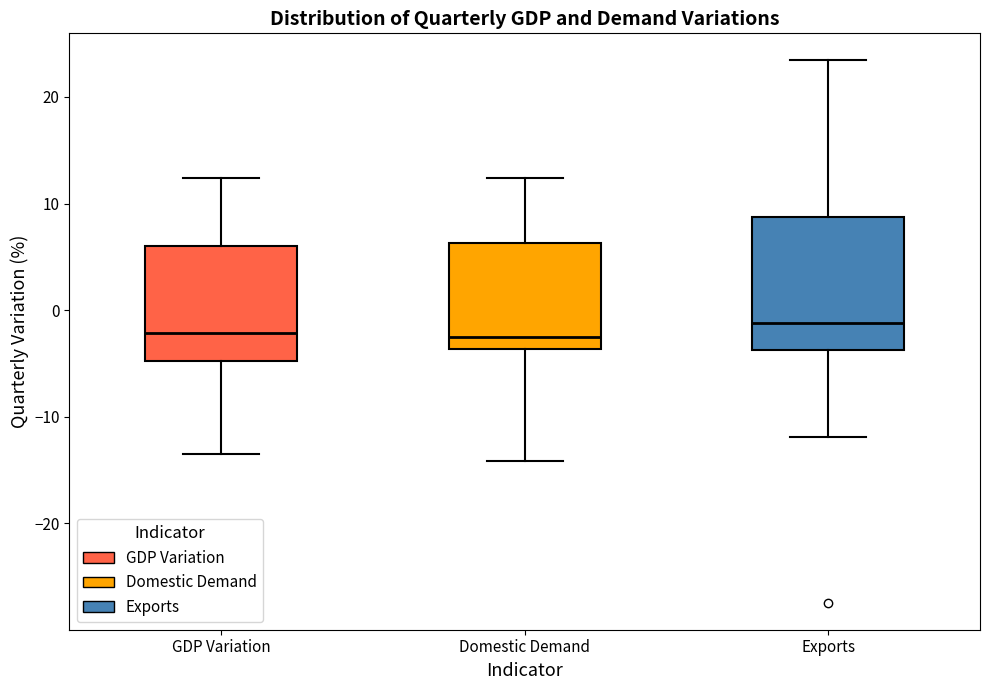

Reading left to right, transcribe this box plot: for each box, give where its median line is, the range the box spans, and where its two whiskers end, as read against the y-axis. The values are not printed on the chart, so give them approximately, as read against the axis.

GDP Variation: median -2, box -5 to 6, whiskers -13 to 12
Domestic Demand: median -3, box -4 to 6, whiskers -14 to 12
Exports: median -1, box -4 to 9, whiskers -12 to 23